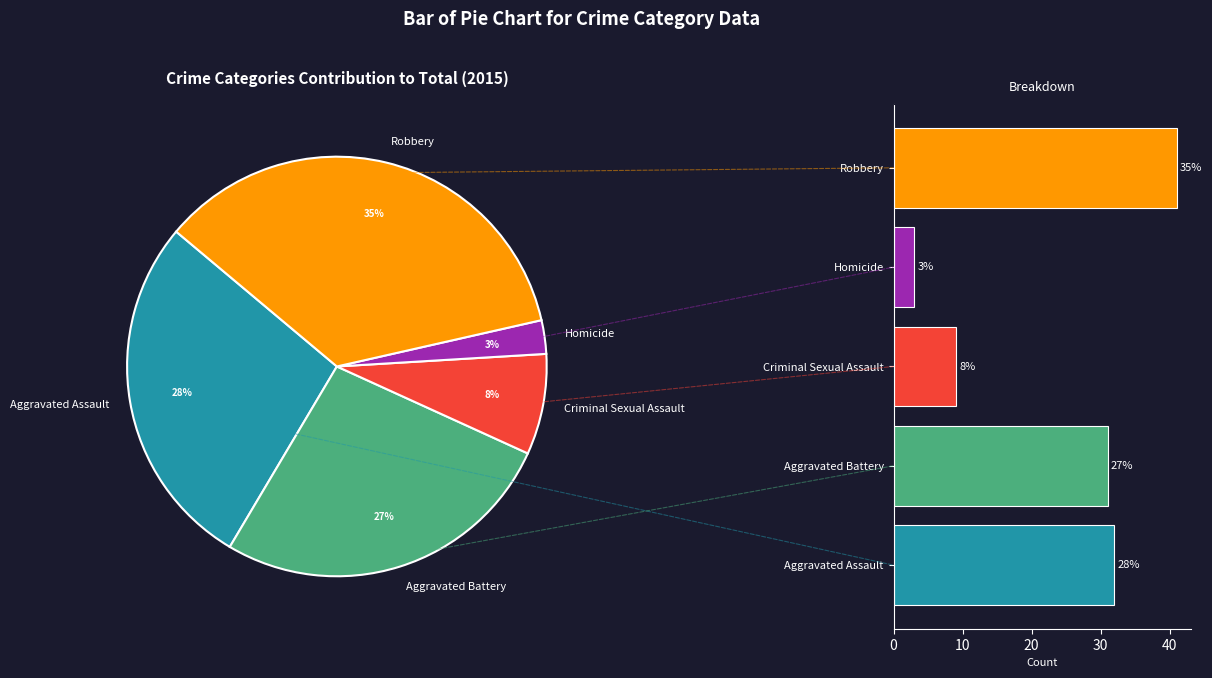

Is it true that Aggravated Assault is 37% of the pie?

False